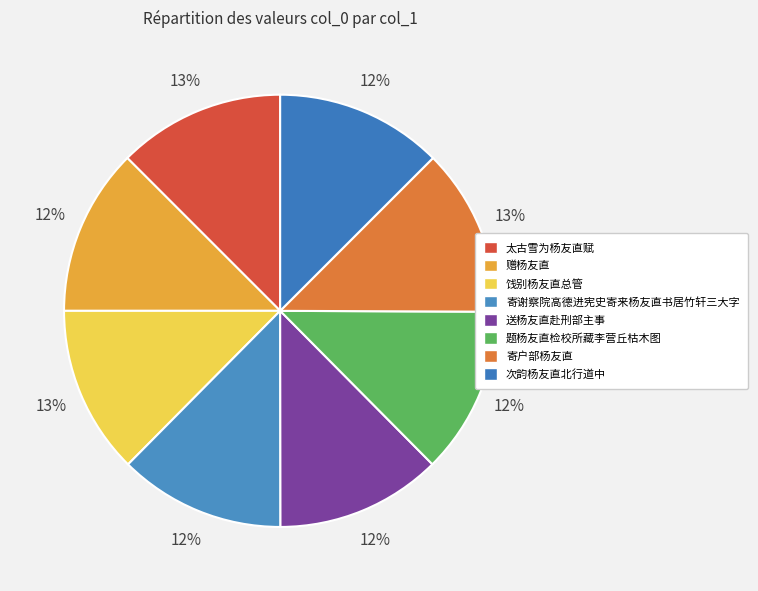

Approximately how many times larger is the value at 太古雪为杨友直赋 compared to 次韵杨友直北行道中?

1.0